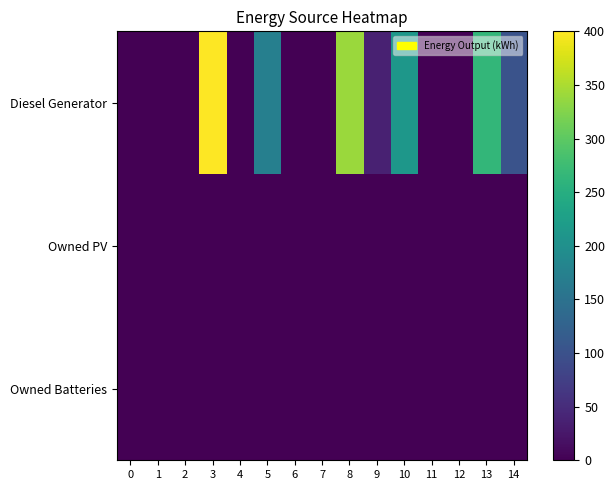

Reading right to left, extract all data points from this chart.

Diesel Generator: 14=103	13=265	12=0	11=0	10=211	9=36	8=340	7=0	6=0	5=172	4=0	3=400	2=0	1=0	0=0
Owned PV: 14=0	13=0	12=0	11=0	10=0	9=0	8=0	7=0	6=0	5=0	4=0	3=0	2=0	1=0	0=0
Owned Batteries: 14=0	13=0	12=0	11=0	10=0	9=0	8=0	7=0	6=0	5=0	4=0	3=0	2=0	1=0	0=0